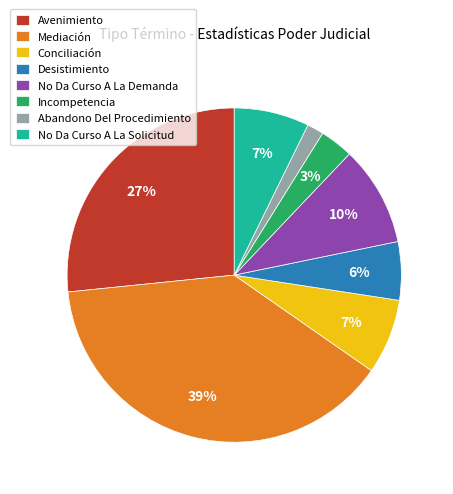

How many slices are in this pie chart?

8